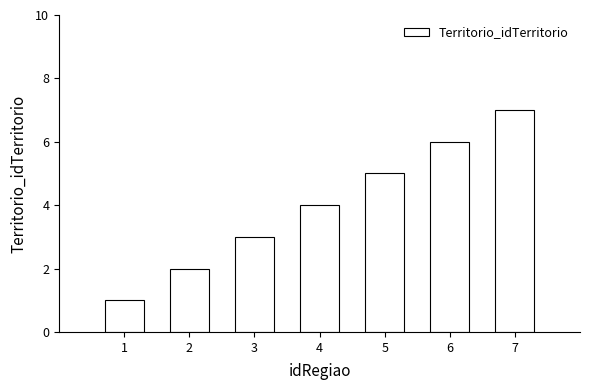

True or false: the data shows 8 at 5.

False